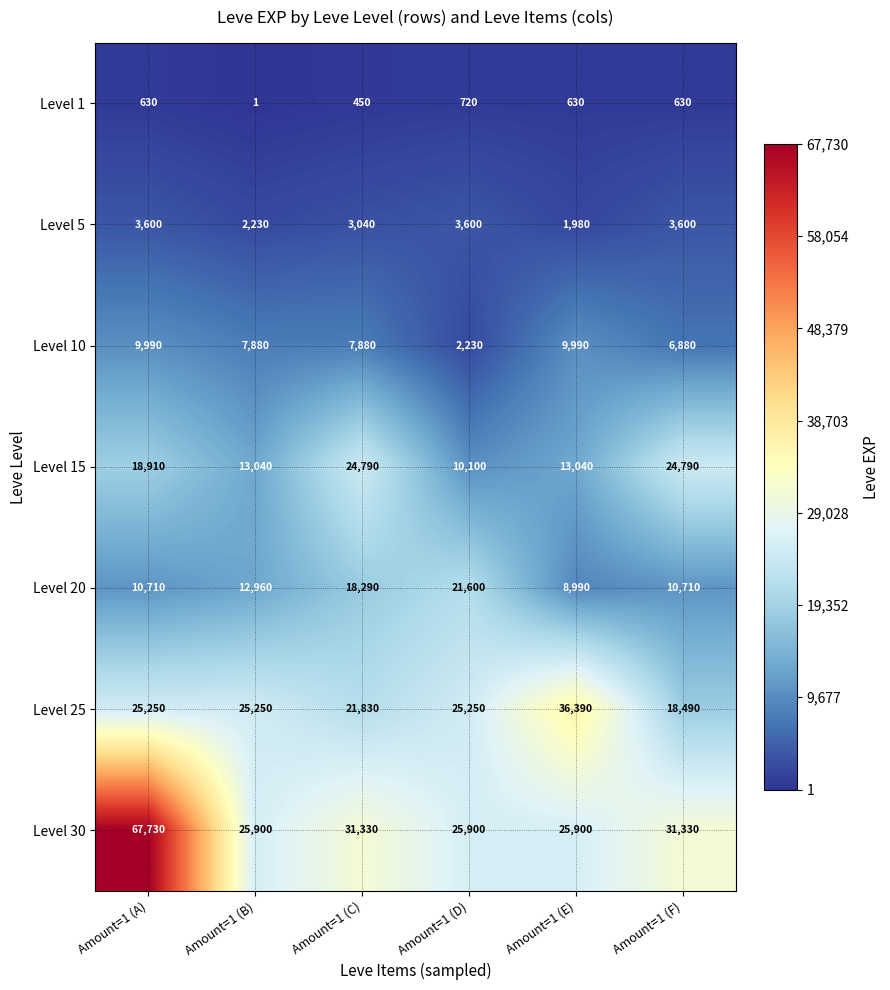

What is the maximum value shown in the chart?

67730